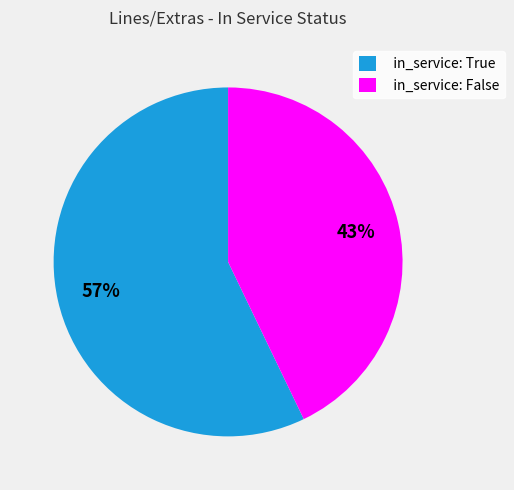

Which has a higher value, in_service: True or in_service: False?

in_service: True